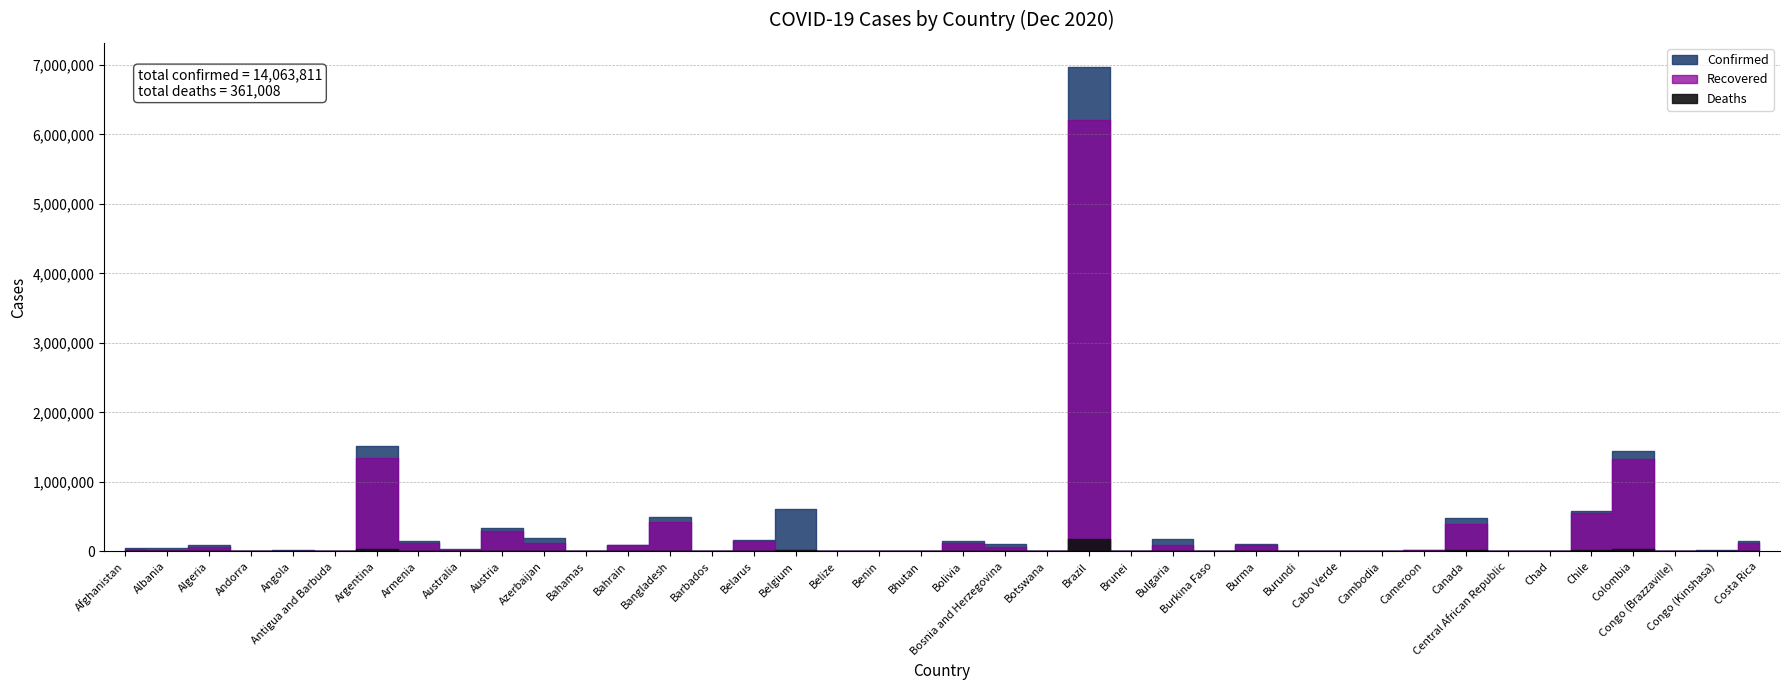

At which category is the sum across all series the highest?

Brazil